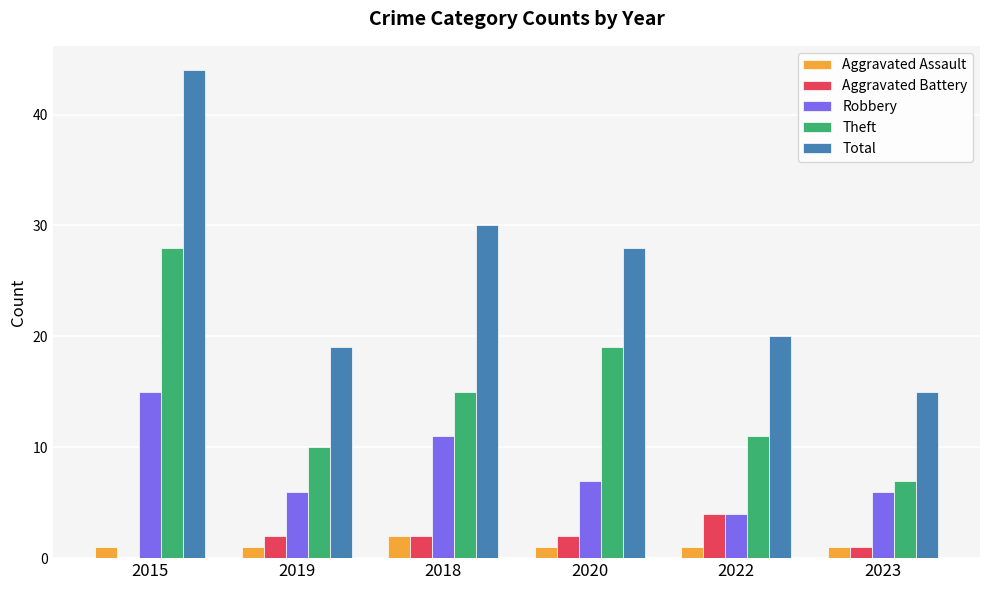

Is the value of Aggravated Assault at 2018 greater than the value of Robbery at 2015?

No